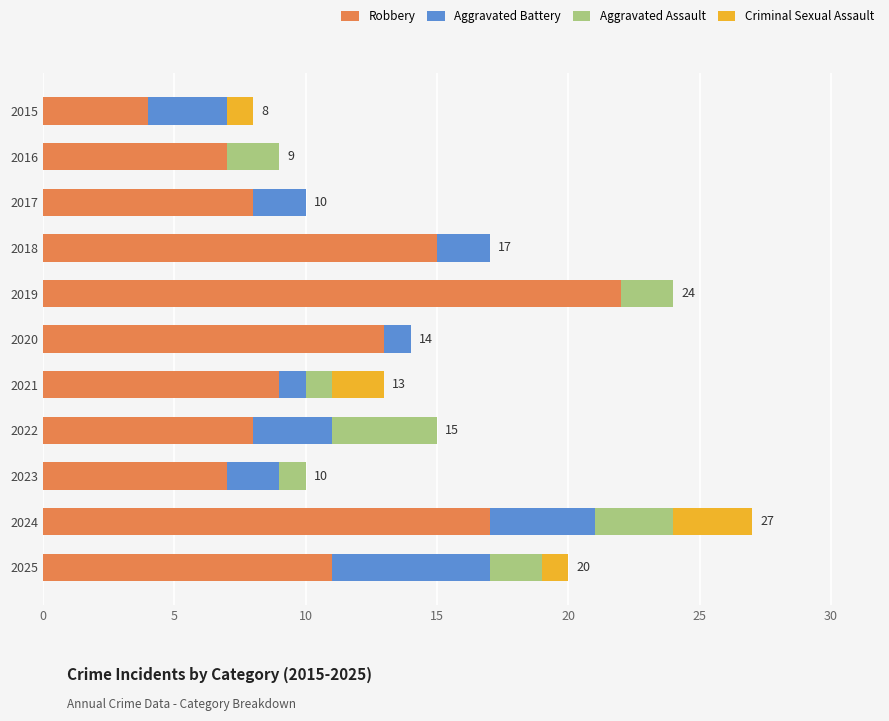

What is the highest value of the Robbery series?

22